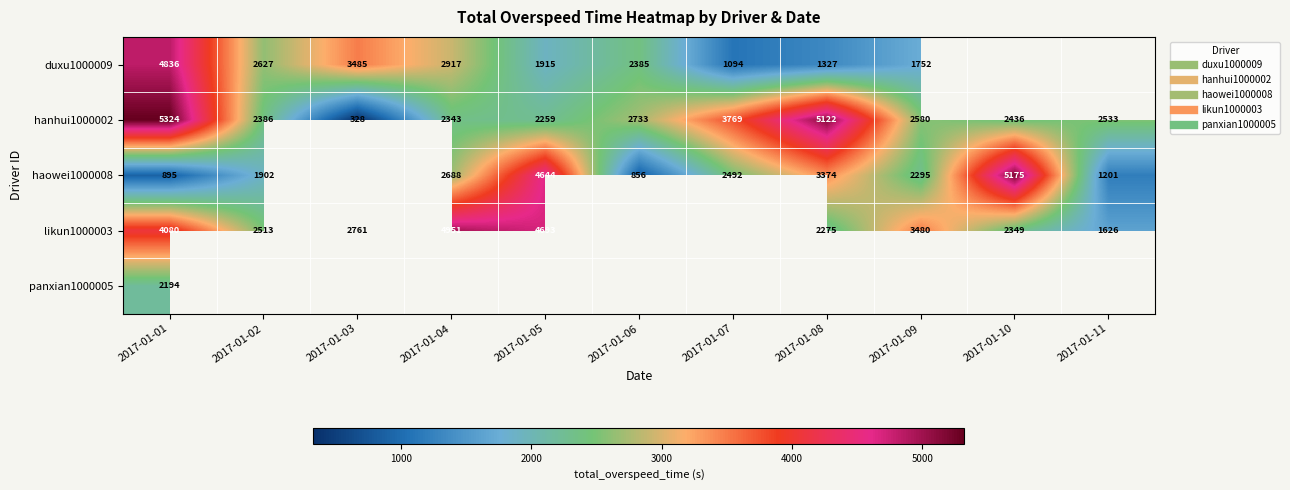

How many values in likun1000003 are above zero?

9